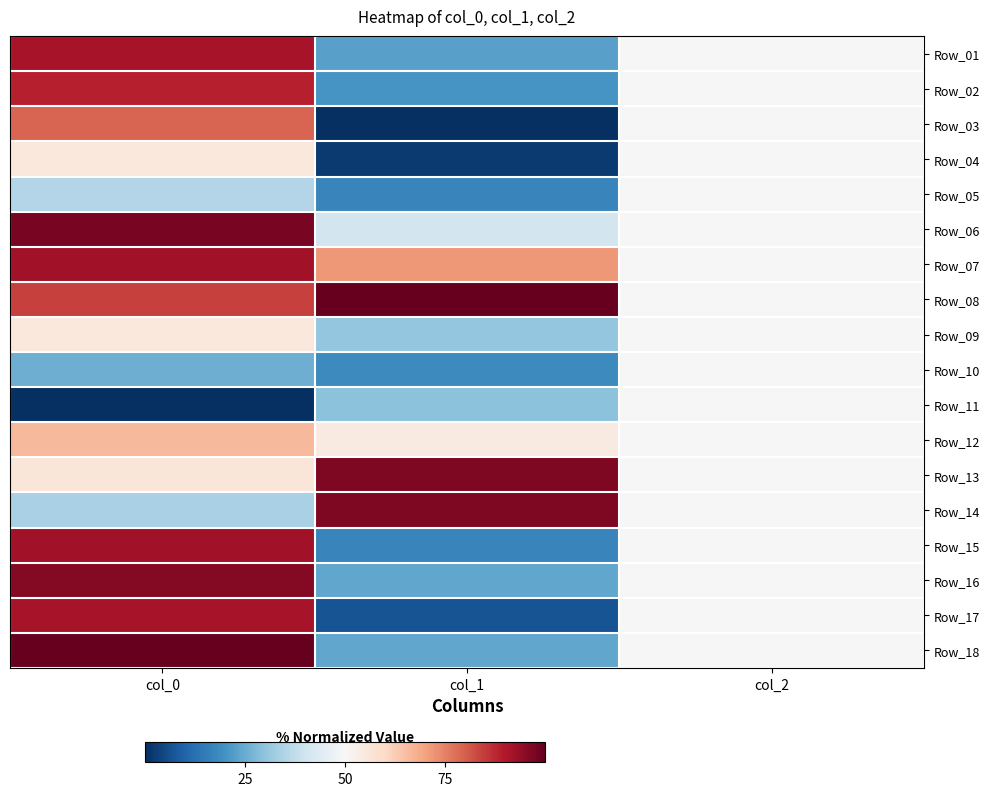

Reading right to left, what are all the values shown in this chart?

Row_01: col_2=50.0	col_1=22.7	col_0=91.2
Row_02: col_2=50.0	col_1=20.5	col_0=88.8
Row_03: col_2=50.0	col_1=0.0	col_0=79.2
Row_04: col_2=50.0	col_1=2.3	col_0=55.2
Row_05: col_2=50.0	col_1=17.0	col_0=35.2
Row_06: col_2=50.0	col_1=40.9	col_0=97.6
Row_07: col_2=50.0	col_1=71.6	col_0=92.0
Row_08: col_2=50.0	col_1=100.0	col_0=84.0
Row_09: col_2=50.0	col_1=30.7	col_0=55.2
Row_10: col_2=50.0	col_1=18.2	col_0=25.6
Row_11: col_2=50.0	col_1=29.5	col_0=0.0
Row_12: col_2=50.0	col_1=54.5	col_0=66.4
Row_13: col_2=50.0	col_1=96.6	col_0=56.0
Row_14: col_2=50.0	col_1=96.6	col_0=33.6
Row_15: col_2=50.0	col_1=17.0	col_0=92.0
Row_16: col_2=50.0	col_1=23.9	col_0=96.0
Row_17: col_2=50.0	col_1=6.8	col_0=91.2
Row_18: col_2=50.0	col_1=23.9	col_0=100.0